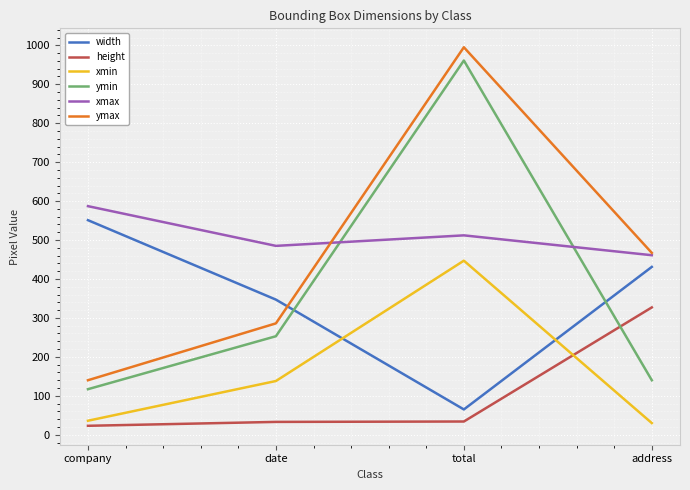

What are all the series names shown in the legend?

width, height, xmin, ymin, xmax, ymax